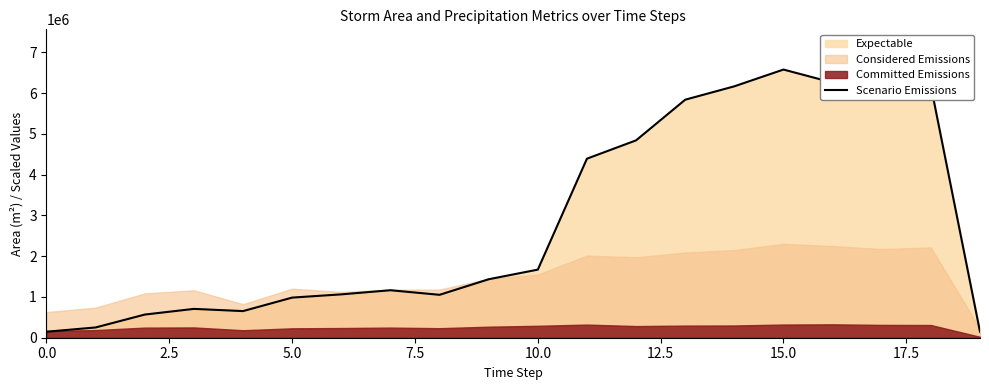

How many interior local peaks (higher than both neighbors) does the data have?

4